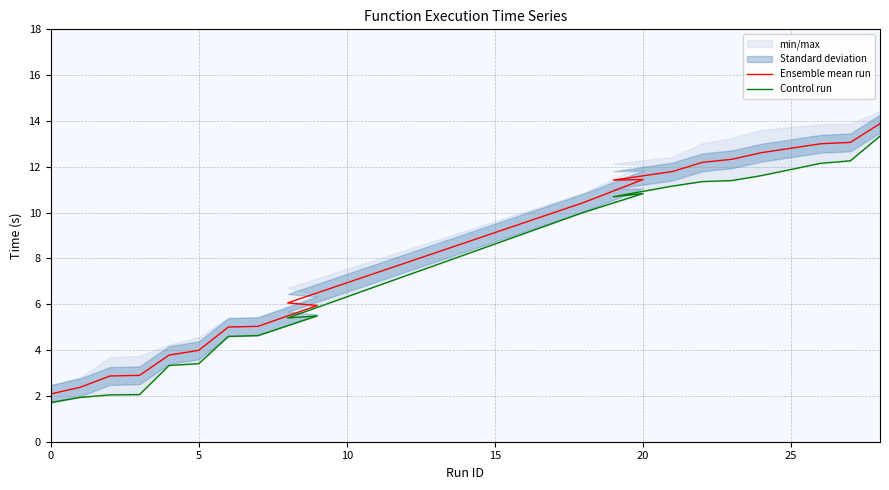

True or false: Ensemble mean run has more than 1 interior local peaks.

False